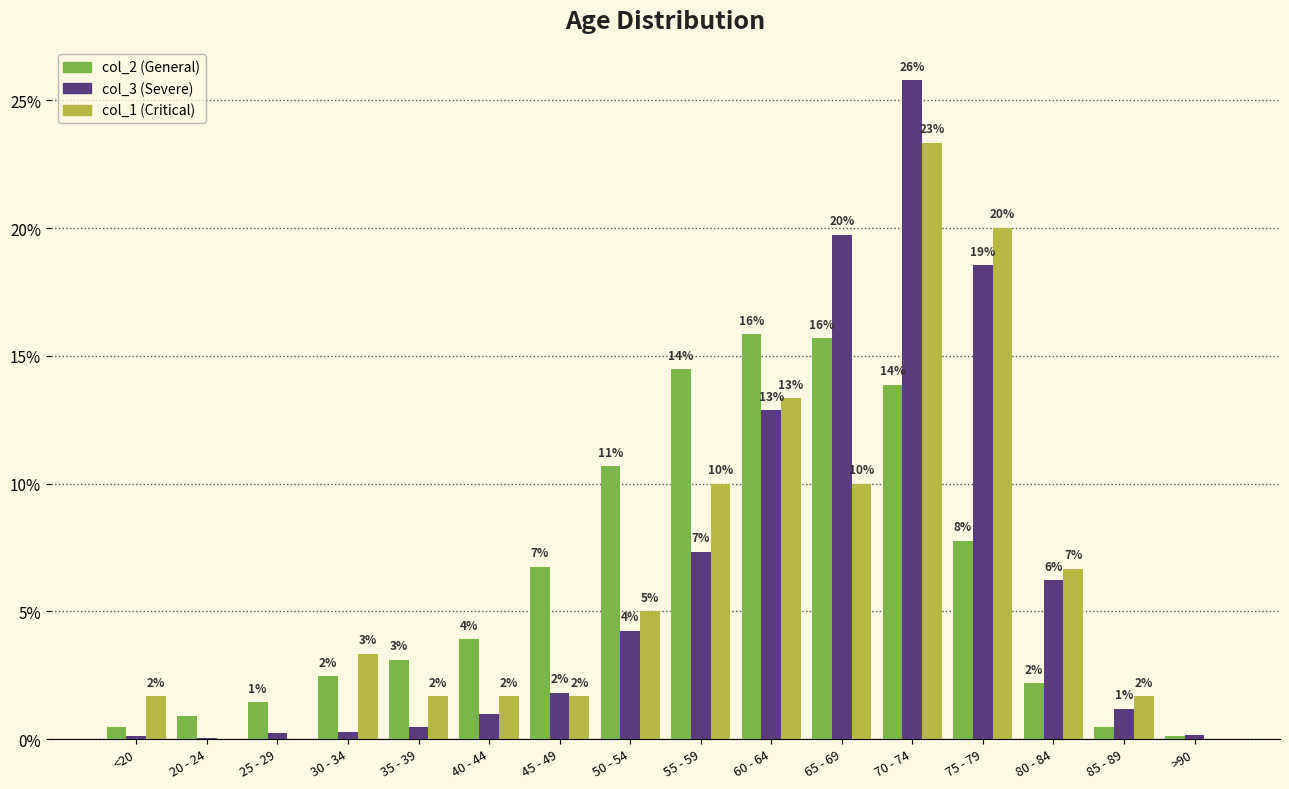

Does the chart contain stacked bars?

No